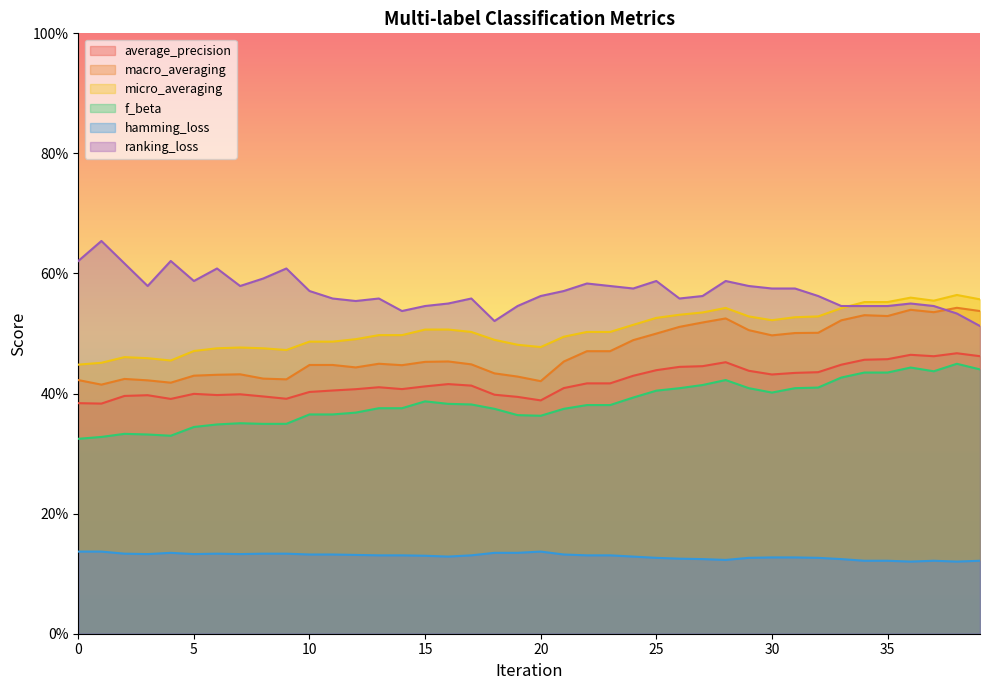

True or false: macro_averaging has a value of 0.4 at 9.

True